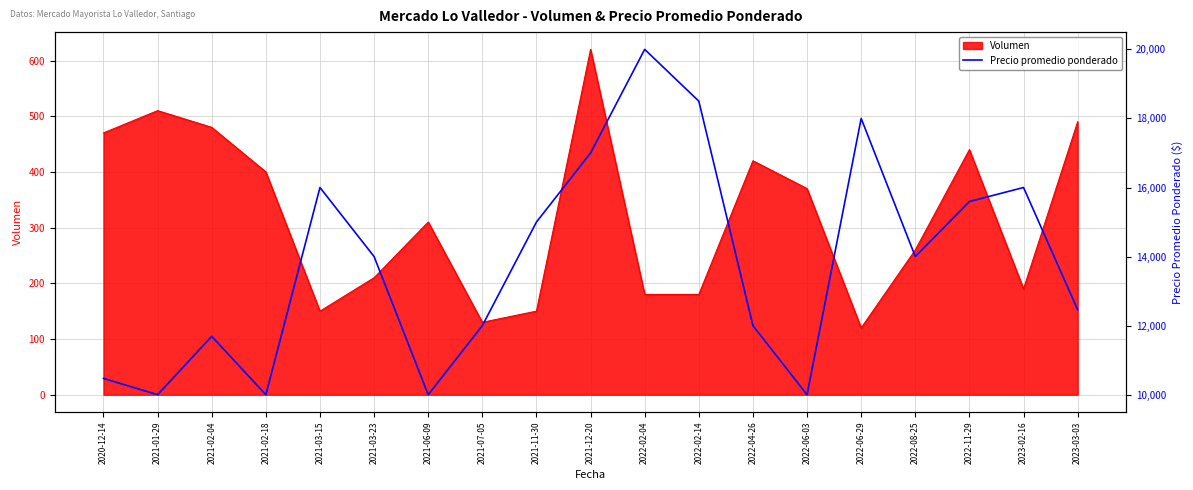

What is the sum of all values?

262715